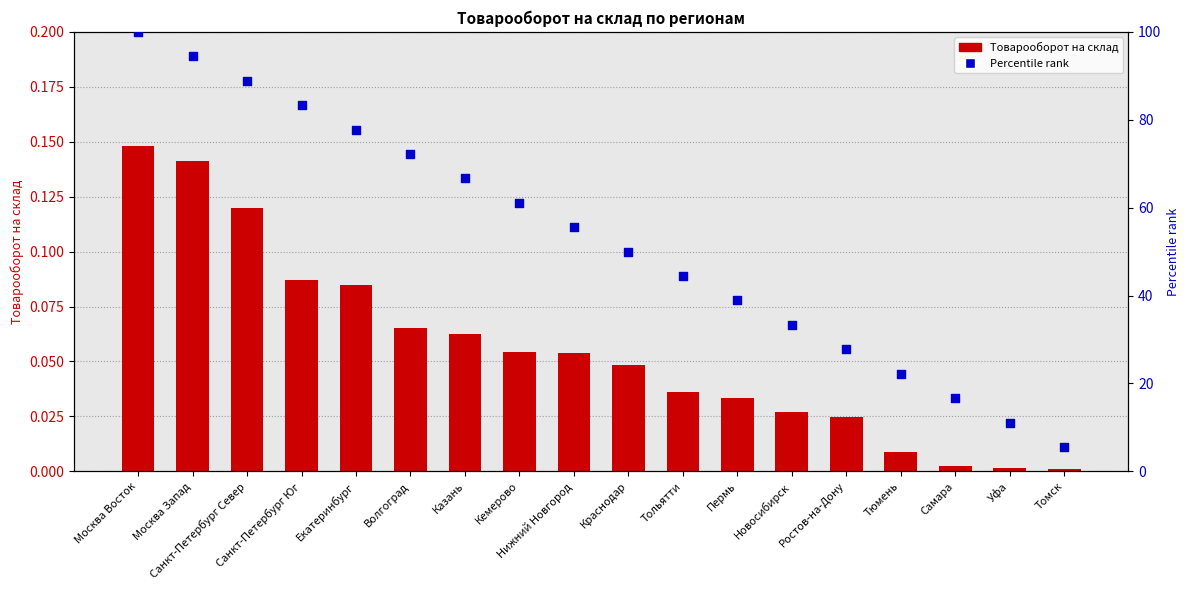

What are all the series names shown in the legend?

Товарооборот на склад, Percentile rank